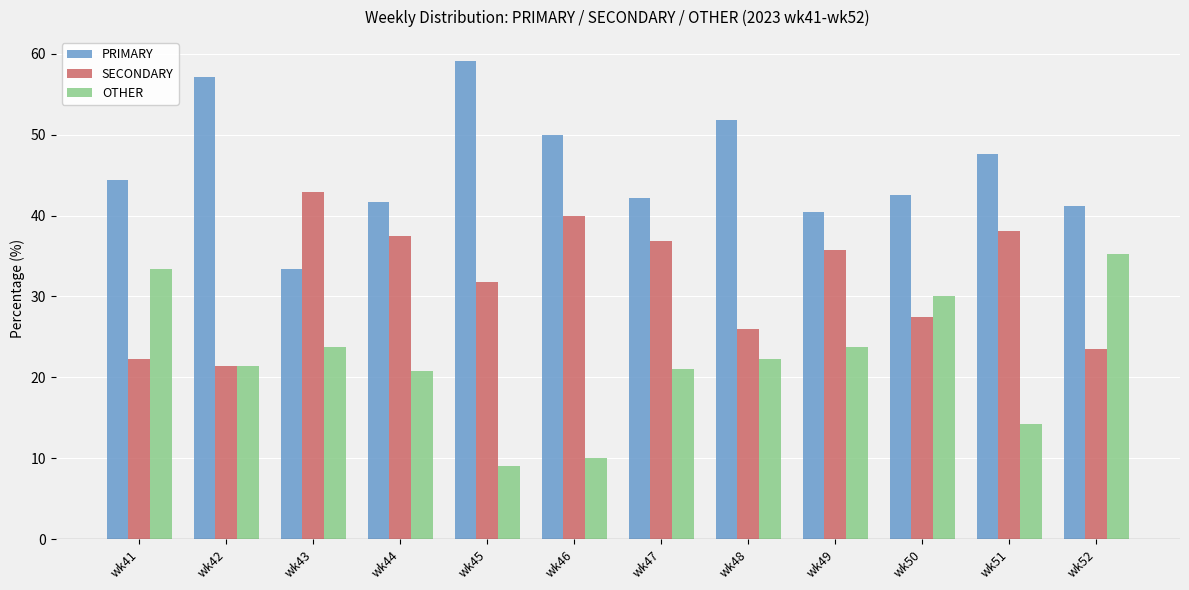

Is it true that SECONDARY equals 21.3 at wk44?

False